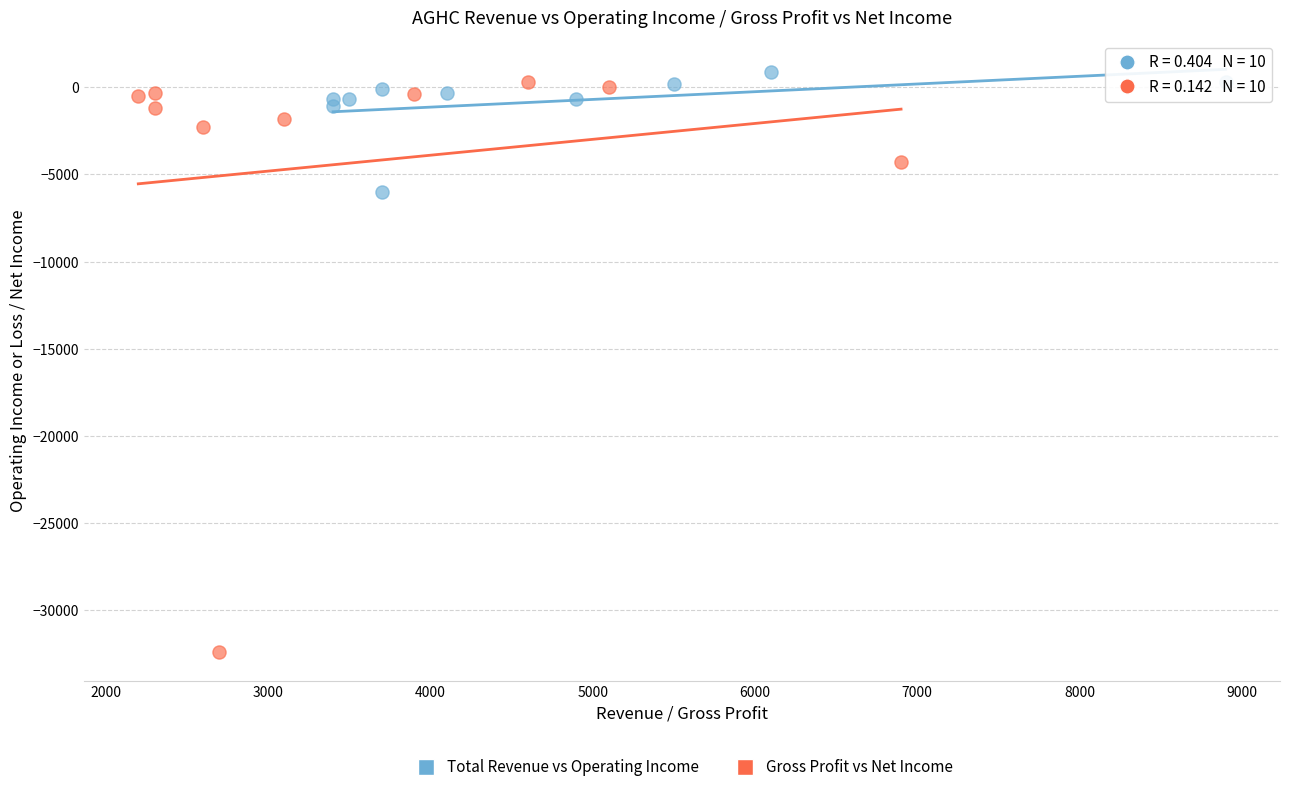

Which series has the largest Y range (max minus min)?

Gross Profit vs Net Income